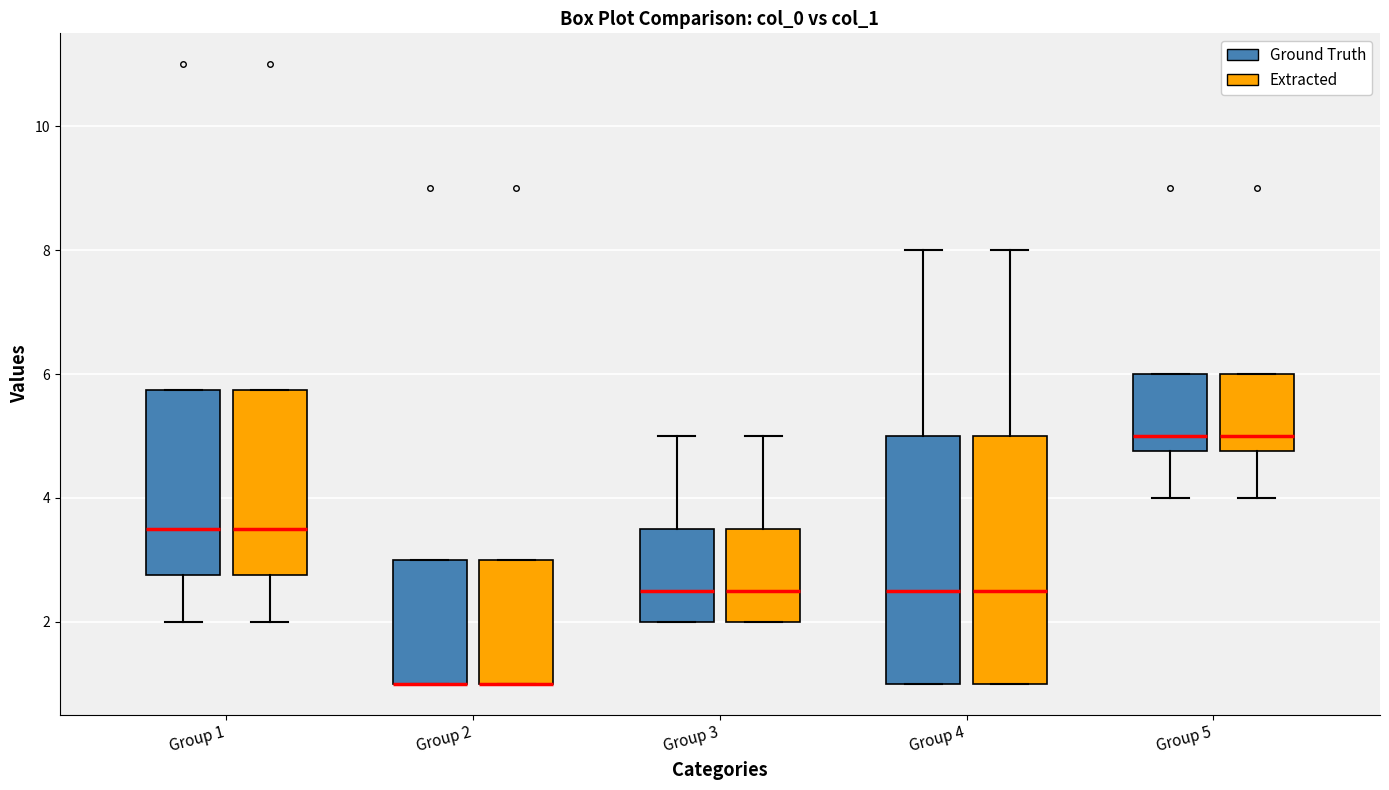

Reading left to right, read every box against the y-axis: the position of its median line, the range the box covers, and the ends of its whiskers. The values are not printed on the chart, so give them approximately, as read against the axis.

Group 1 (Ground Truth): median 3.6, box 2.8 to 5.8, whiskers 2.0 to 5.8
Group 1 (Extracted): median 3.6, box 2.8 to 5.8, whiskers 2.0 to 5.8
Group 2 (Ground Truth): median 1.0 (drawn on the box's lower edge), box 1.0 to 3.0, whiskers 1.0 to 3.0
Group 2 (Extracted): median 1.0 (drawn on the box's lower edge), box 1.0 to 3.0, whiskers 1.0 to 3.0
Group 3 (Ground Truth): median 2.6, box 2.0 to 3.6, whiskers 2.0 to 5.0
Group 3 (Extracted): median 2.6, box 2.0 to 3.6, whiskers 2.0 to 5.0
Group 4 (Ground Truth): median 2.6, box 1.0 to 5.0, whiskers 1.0 to 8.0
Group 4 (Extracted): median 2.6, box 1.0 to 5.0, whiskers 1.0 to 8.0
Group 5 (Ground Truth): median 5.0, box 4.8 to 6.0, whiskers 4.0 to 6.0
Group 5 (Extracted): median 5.0, box 4.8 to 6.0, whiskers 4.0 to 6.0